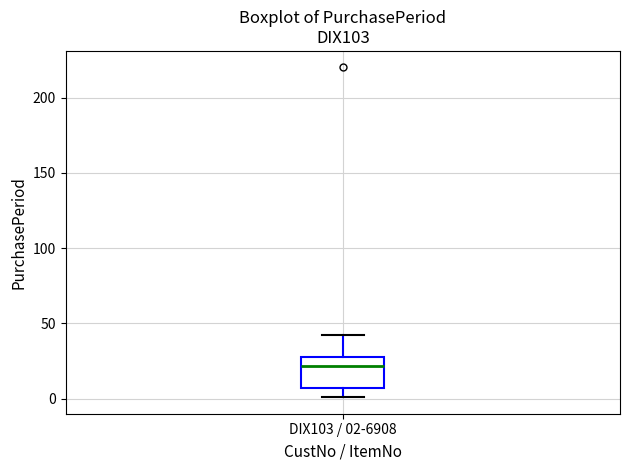

Transcribe this box plot: give where the median line is, the range the box spans, and where the two whiskers end, as read against the y-axis. The values are not printed on the chart, so give them approximately, as read against the axis.

median 20, box 5 to 30, whiskers 0 to 40